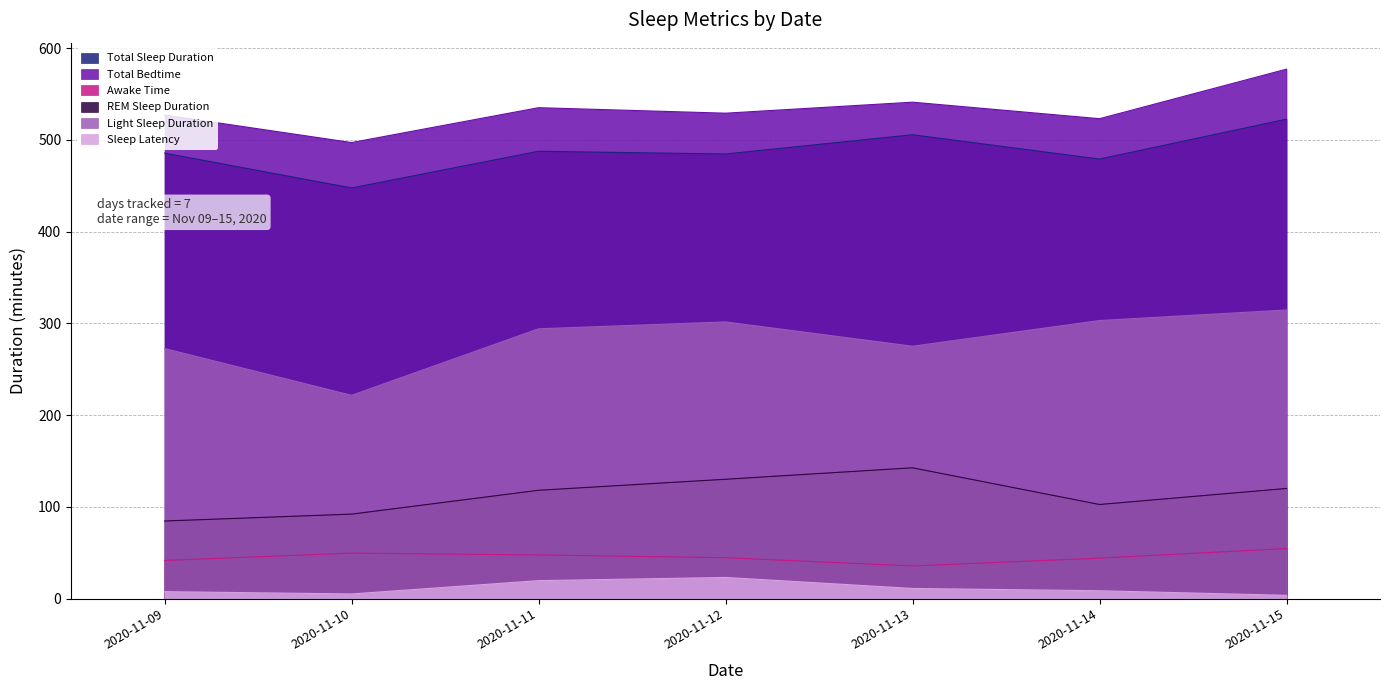

Which has a higher value, 2020-11-10 or 2020-11-13?

2020-11-13